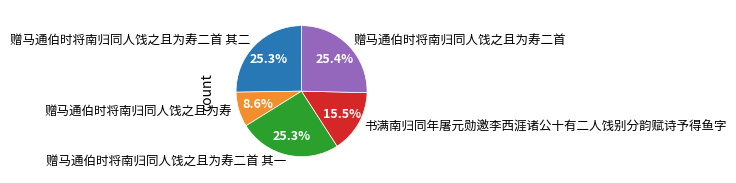

To the nearest percent, what is the average slice percentage?

20%